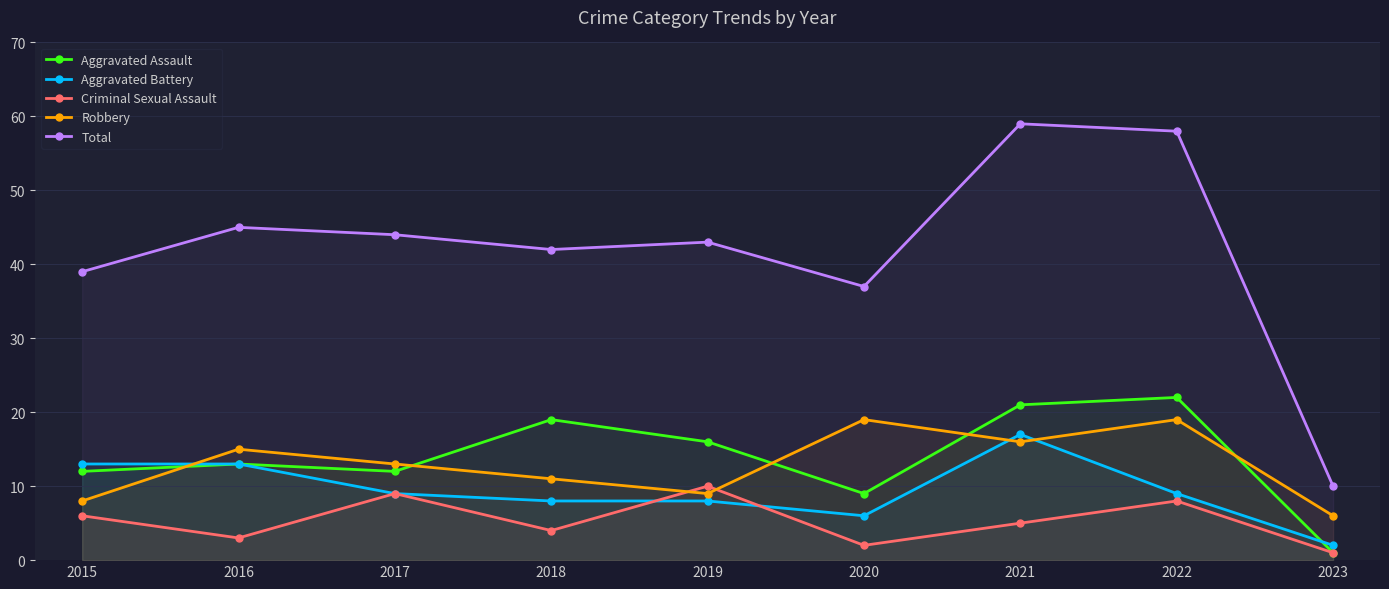

True or false: Aggravated Assault and Total cross at least once.

False